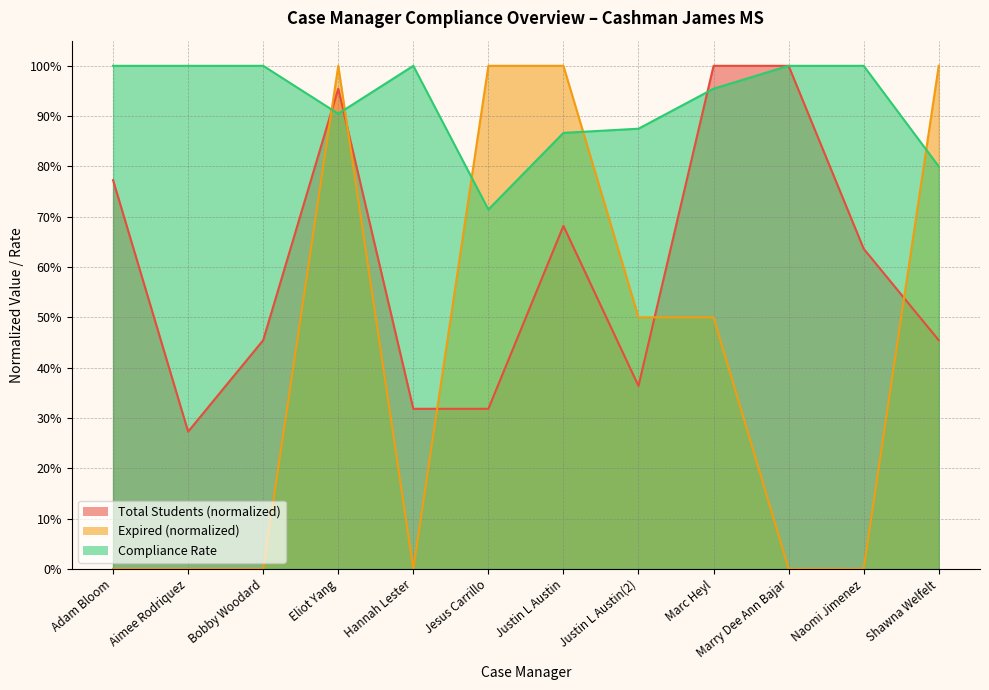

After their last crossing, which series has the higher values: Total Students or Expired?

Expired